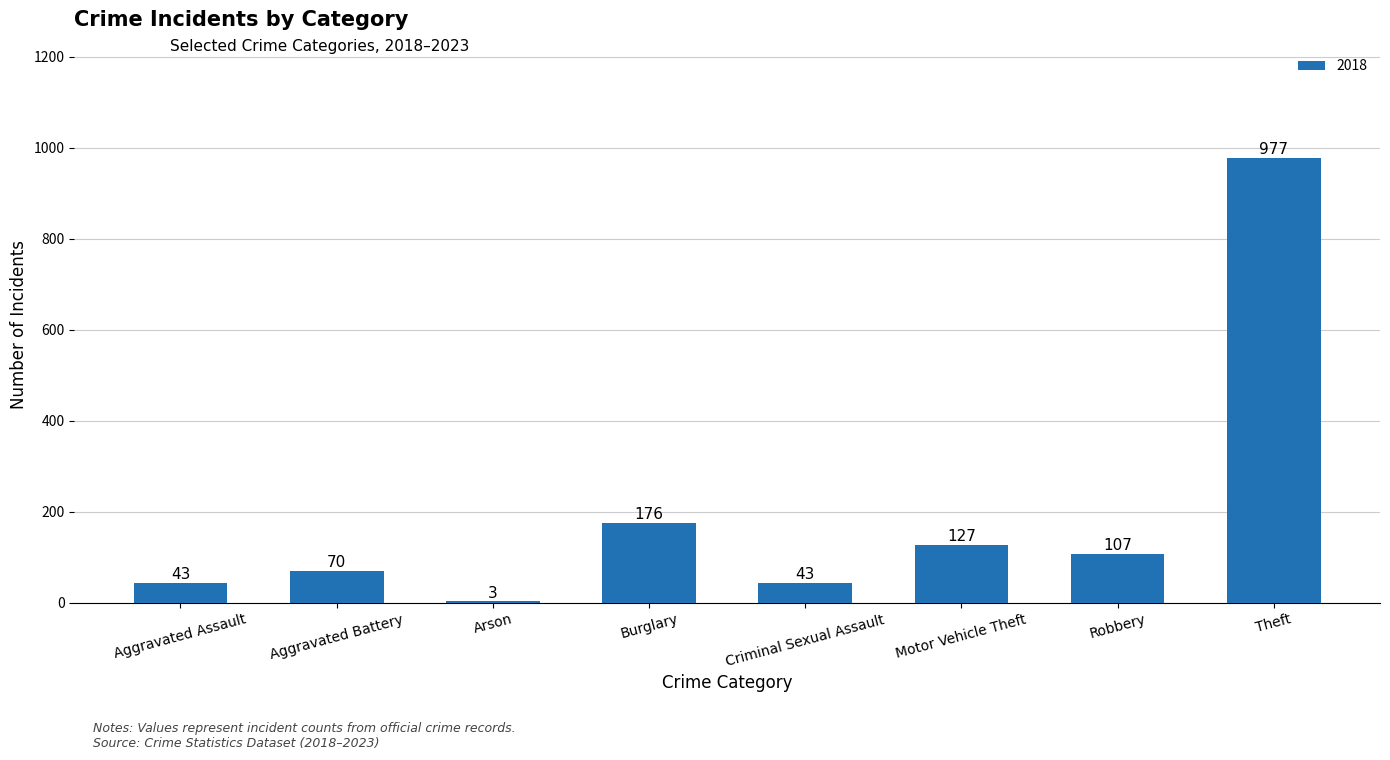

What is the greatest value displayed?

977